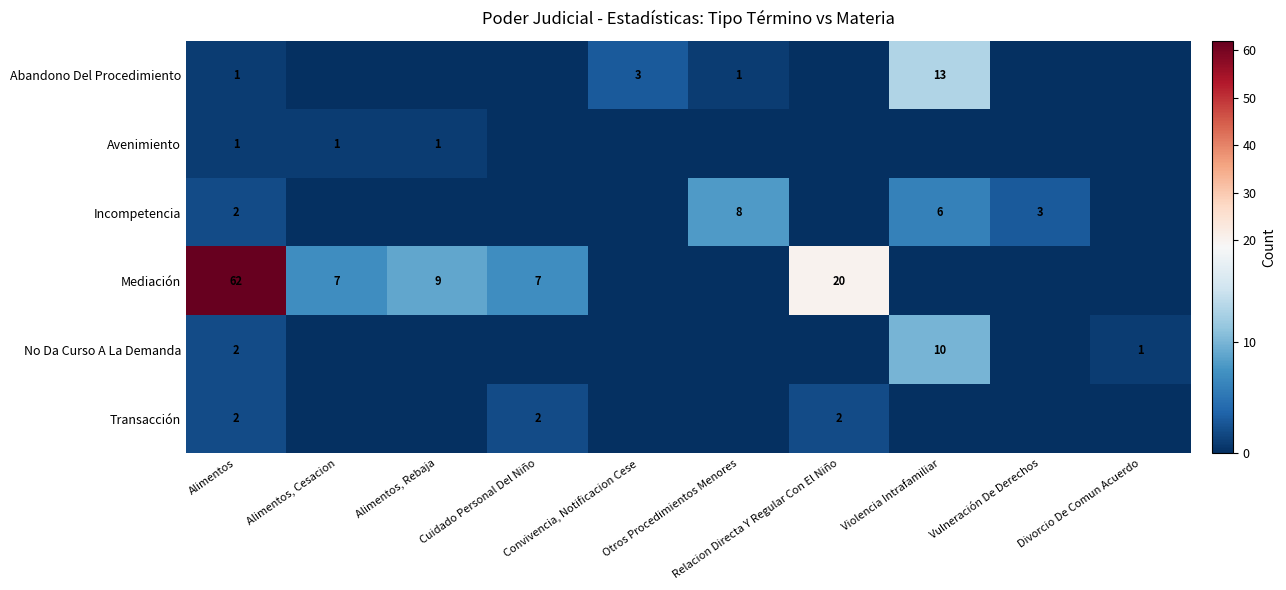

The value of Abandono Del Procedimiento at Vulneración De Derechos is 5. True or false?

False